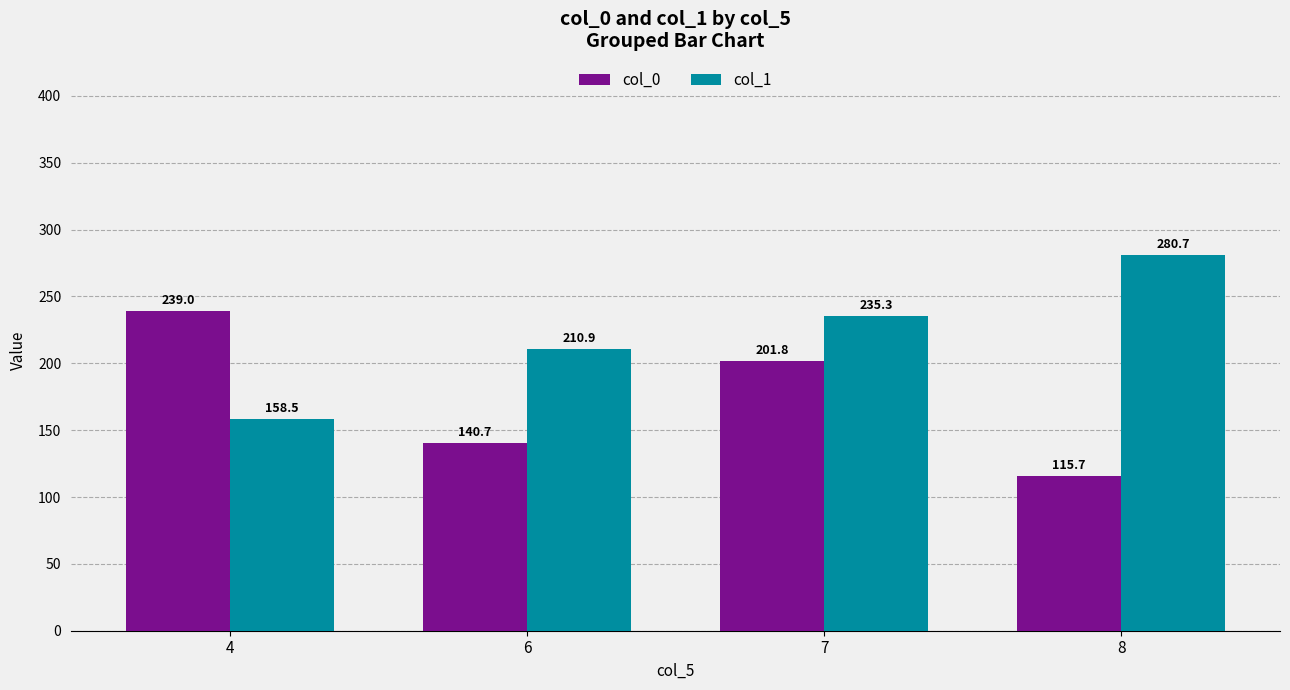

What is the difference between the col_0 values at 8 and 6?

25.0